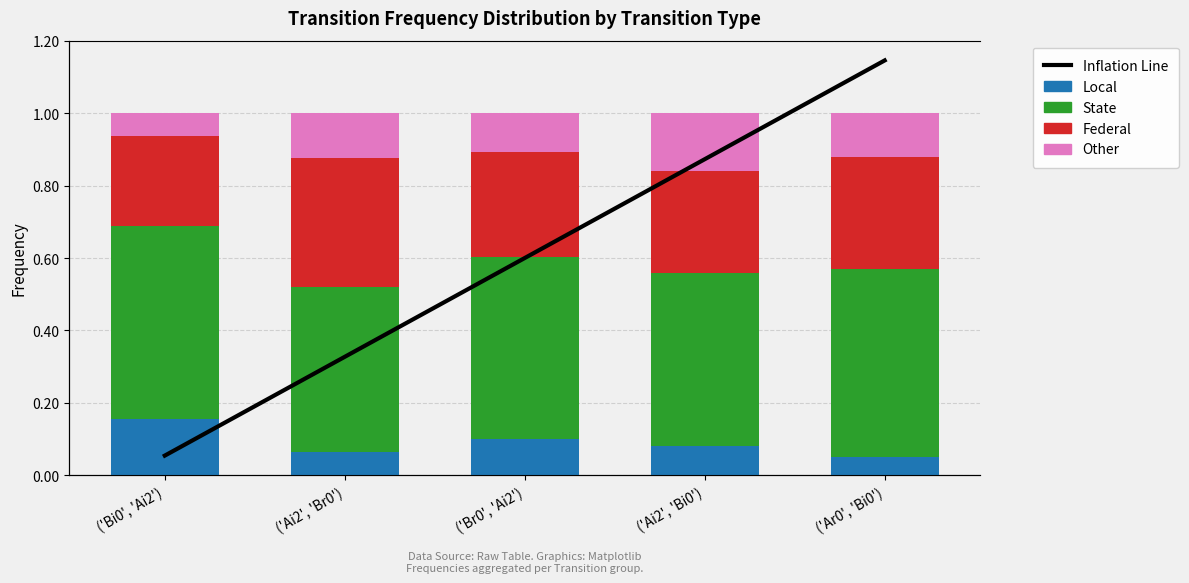

Which has a higher value, ('Br0', 'Ai2') or ('Ai2', 'Br0')?

('Br0', 'Ai2')